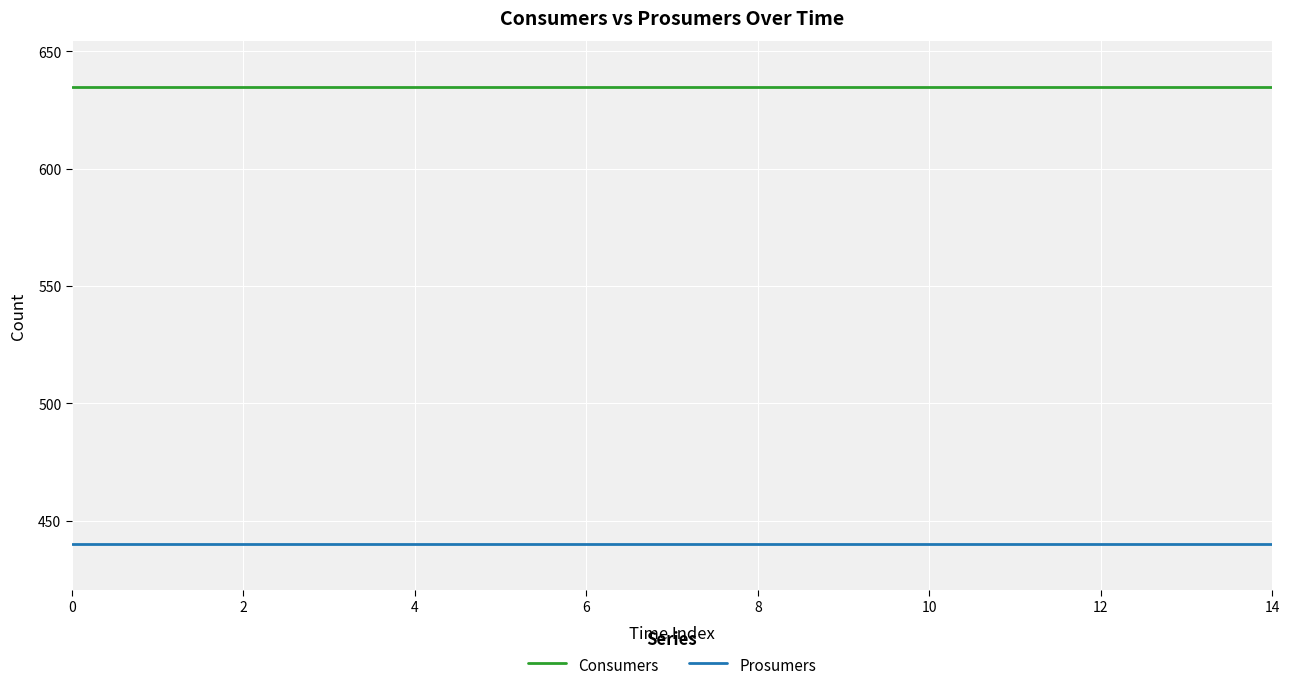

True or false: Consumers and Prosumers intersect in this chart.

False